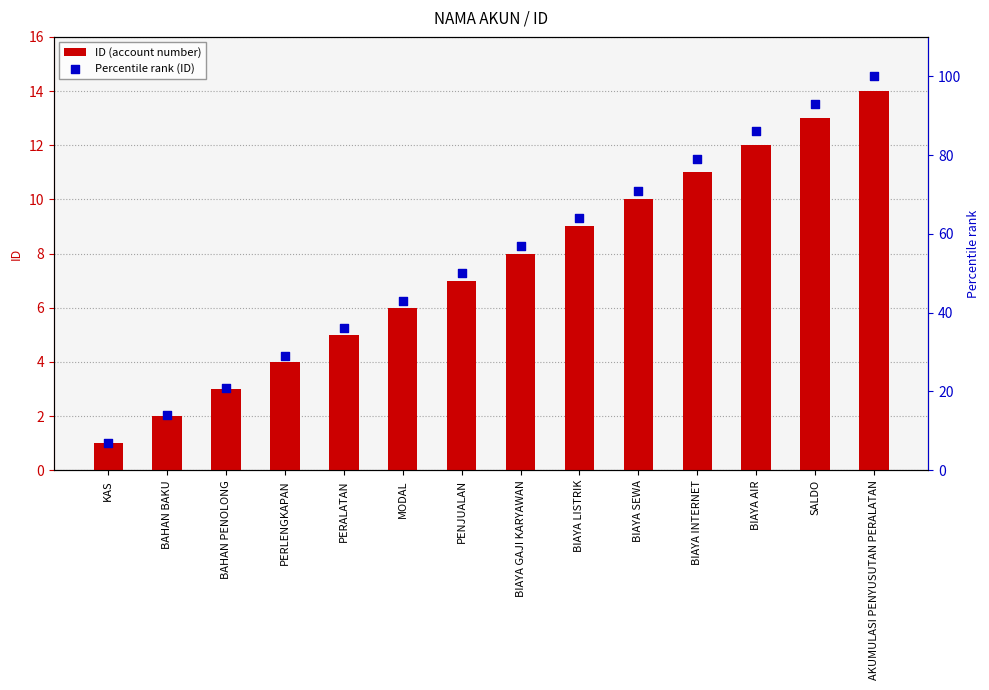

At which category is the sum across all series the highest?

AKUMULASI PENYUSUTAN PERALATAN